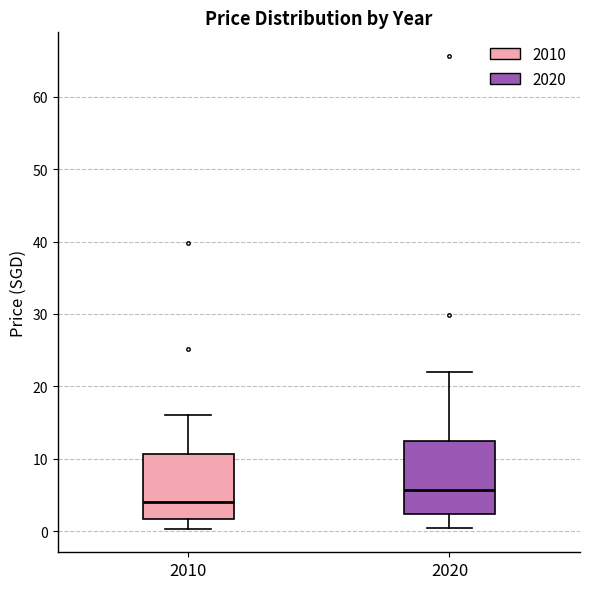

Where is the lower edge of the box at x = 2010 on the y-axis? The values are not printed on the chart, so give them approximately, as read against the axis.

2